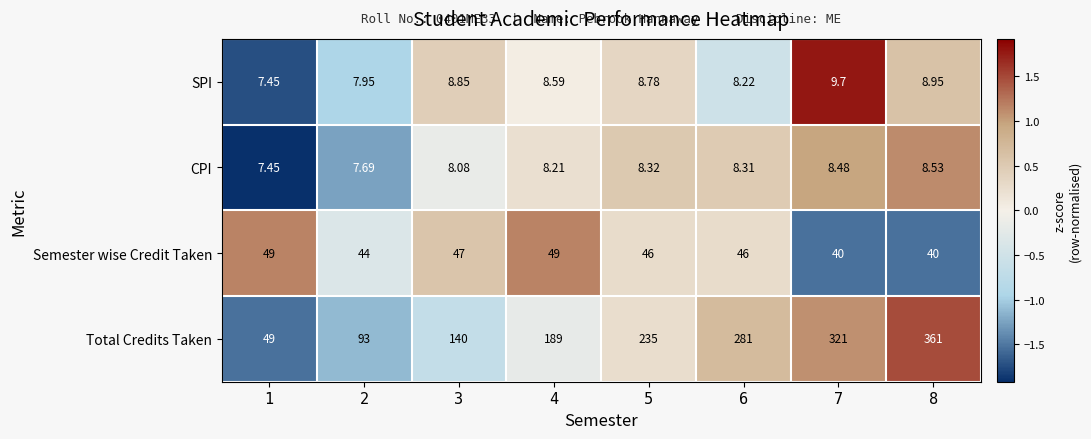

Which series has the widest spread of values?

Total Credits Taken